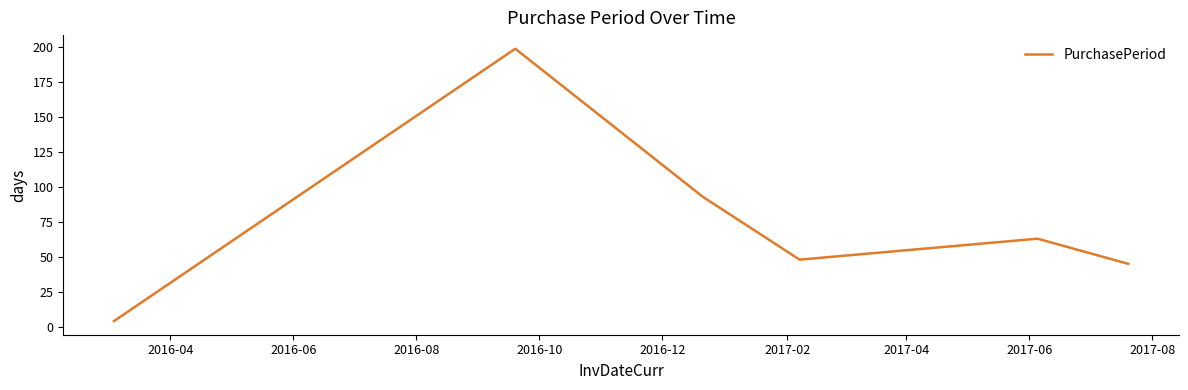

What is the sum of all values?

507